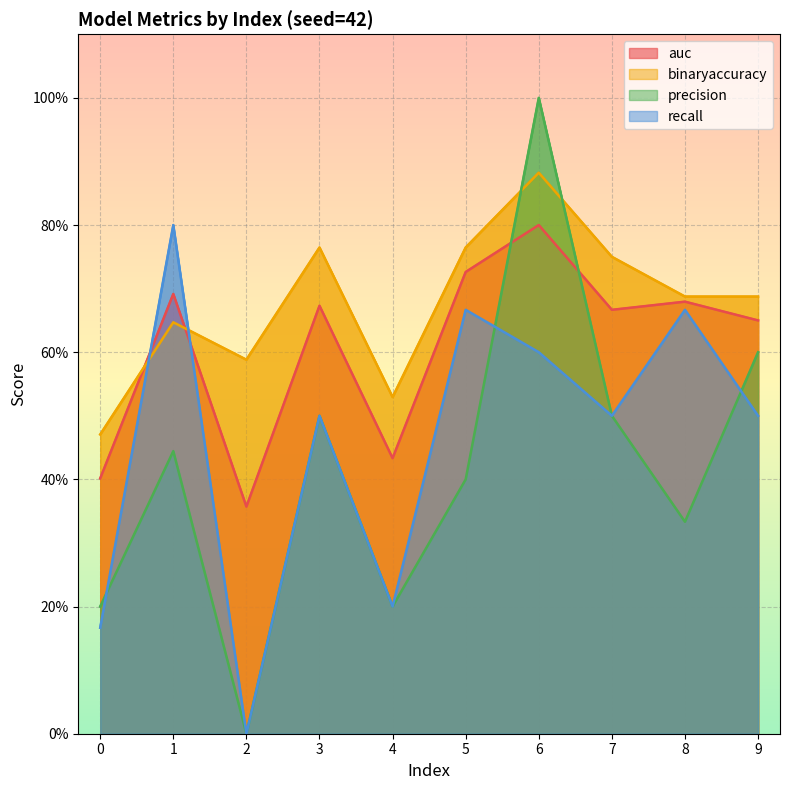

What is the difference between the maximum and minimum values in the recall series?

0.8